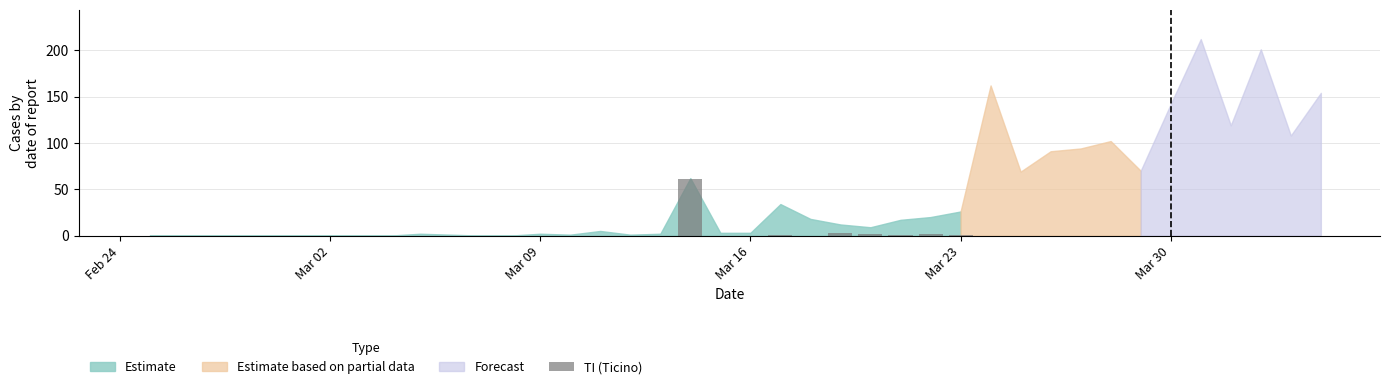

What is the maximum value shown in the chart?

61